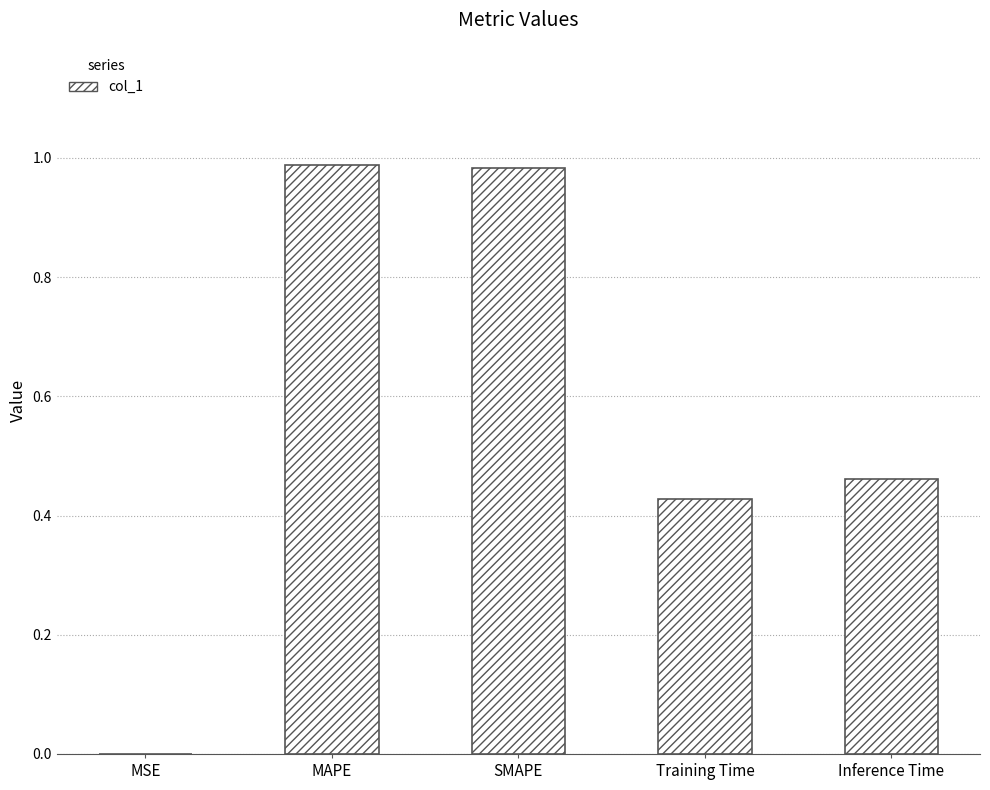

What is the change in value from MSE to MAPE?

+1.0